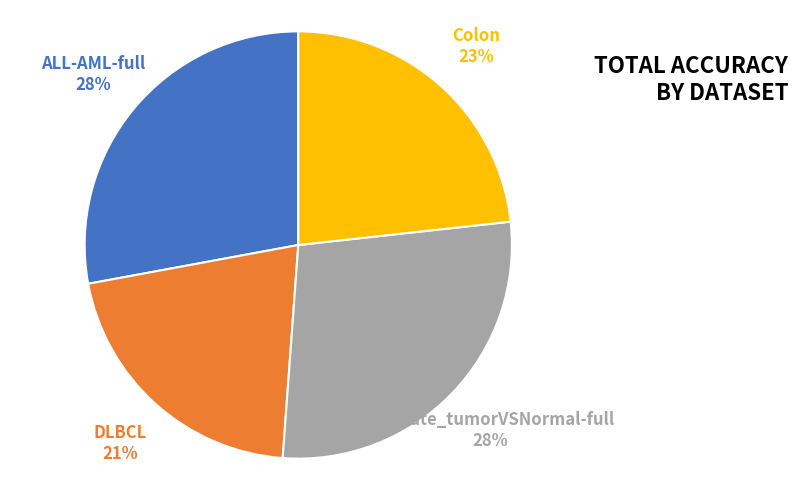

How many segments does this pie chart have?

4